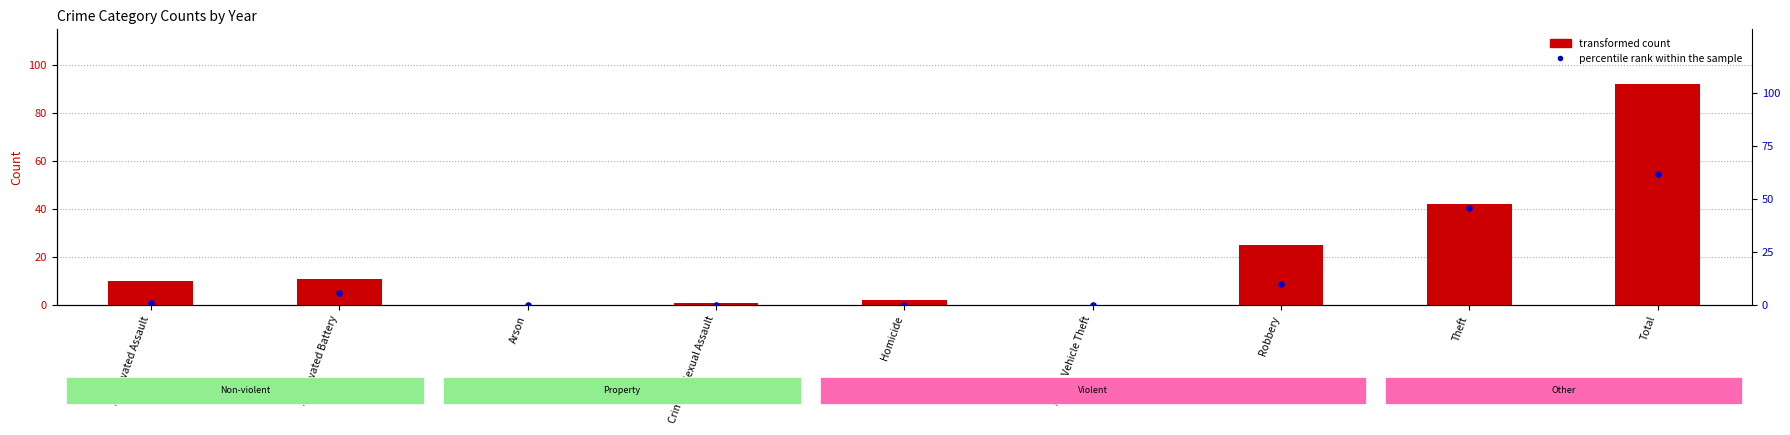

Is the value of percentile rank within the sample at Motor Vehicle Theft greater than the value of transformed count at Total?

No